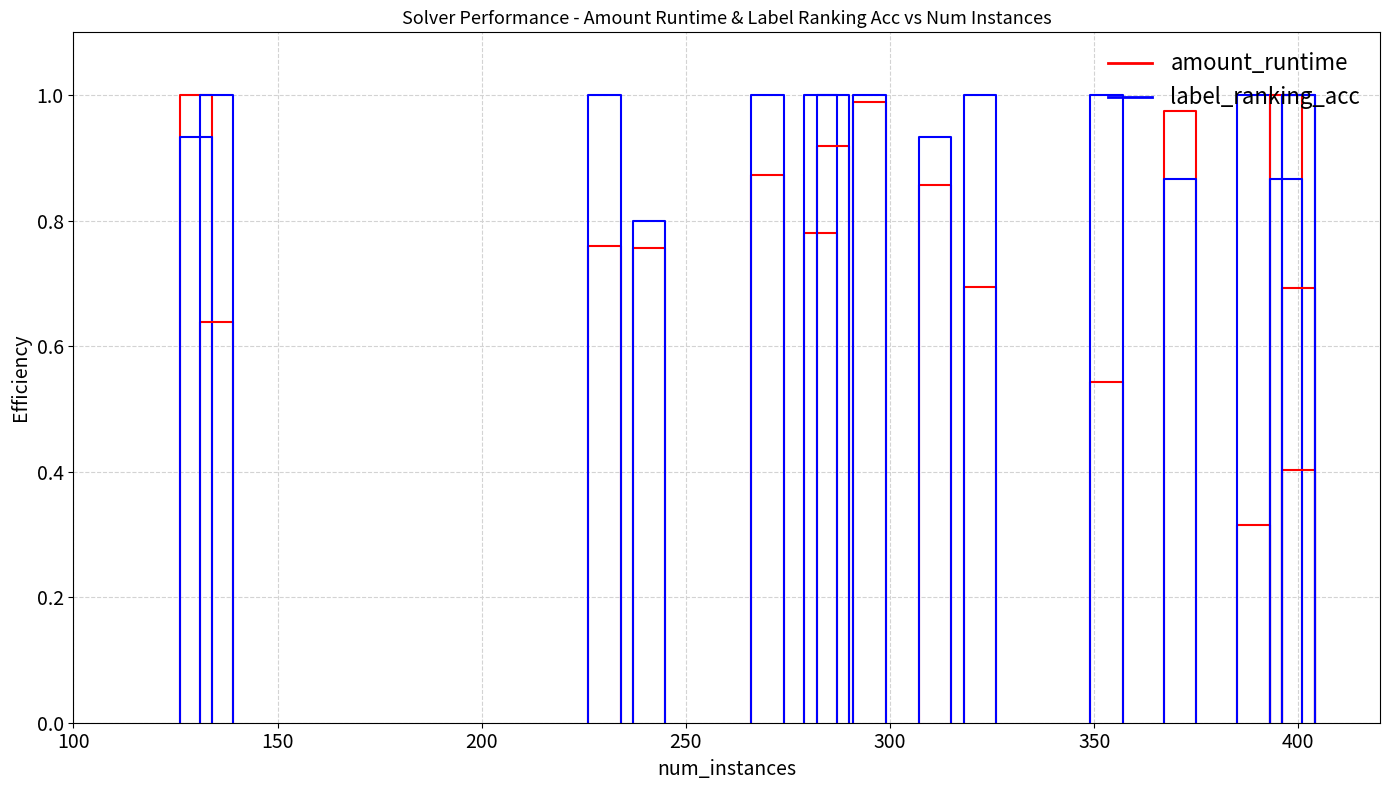

What are all the series names shown in the legend?

amount_runtime, label_ranking_acc